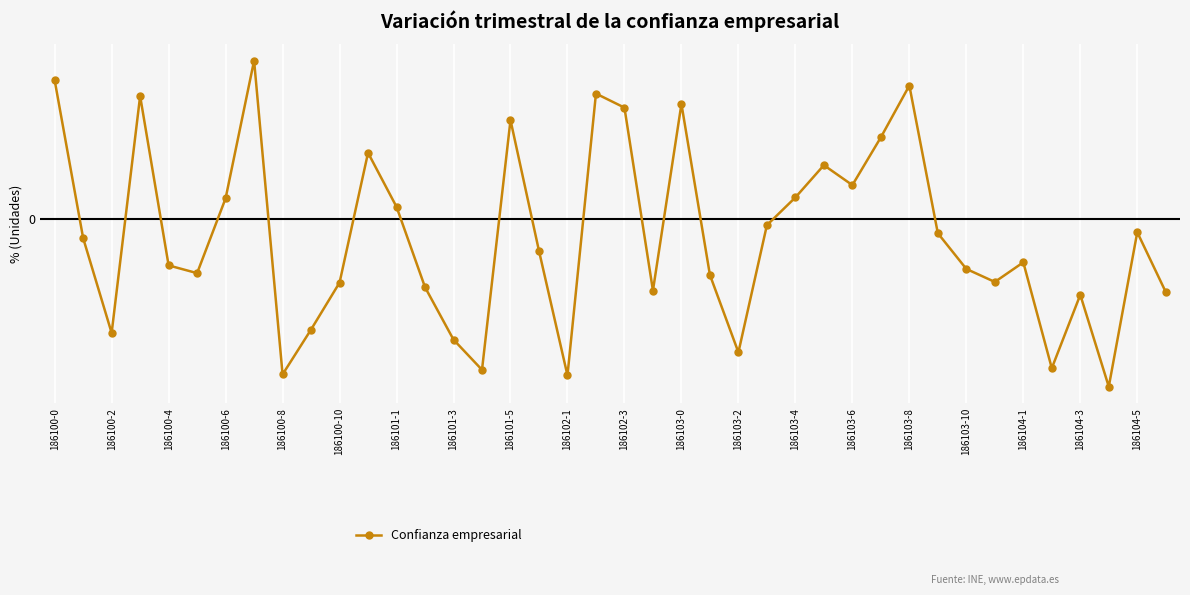

What is the difference between the second highest and minimum values?

5.5